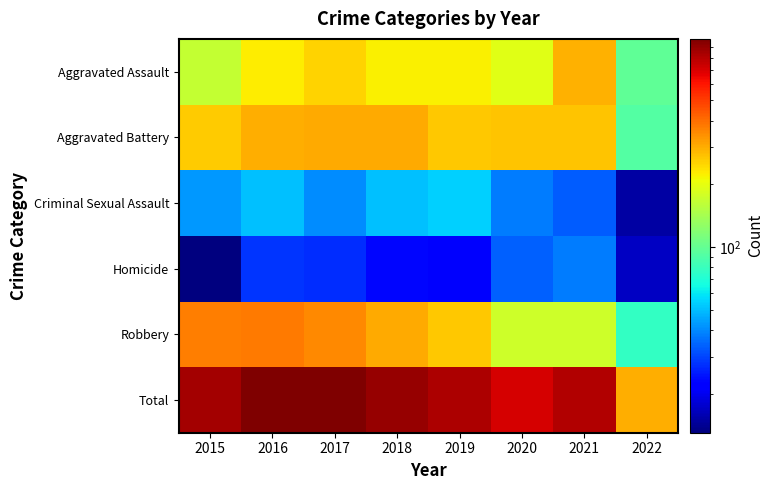

Between 2017 and 2018, which is larger?

2017